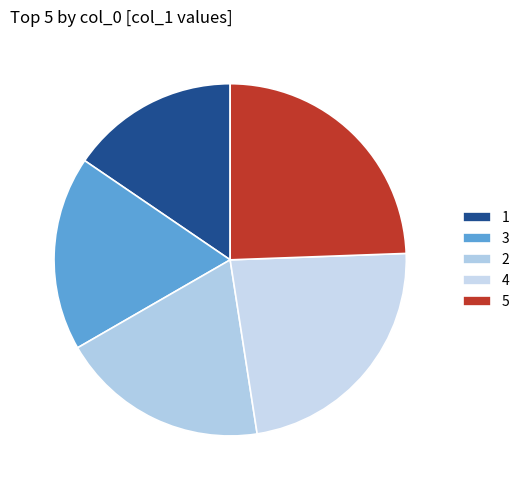

Is there a majority slice in this chart?

No